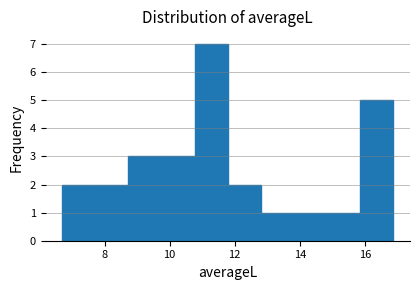

What is the height of the bar covering 6.6 to 7.8 on the x-axis? Neither the bar edges nor the heights are printed on the chart, so give them approximately, as read against the axes.

2